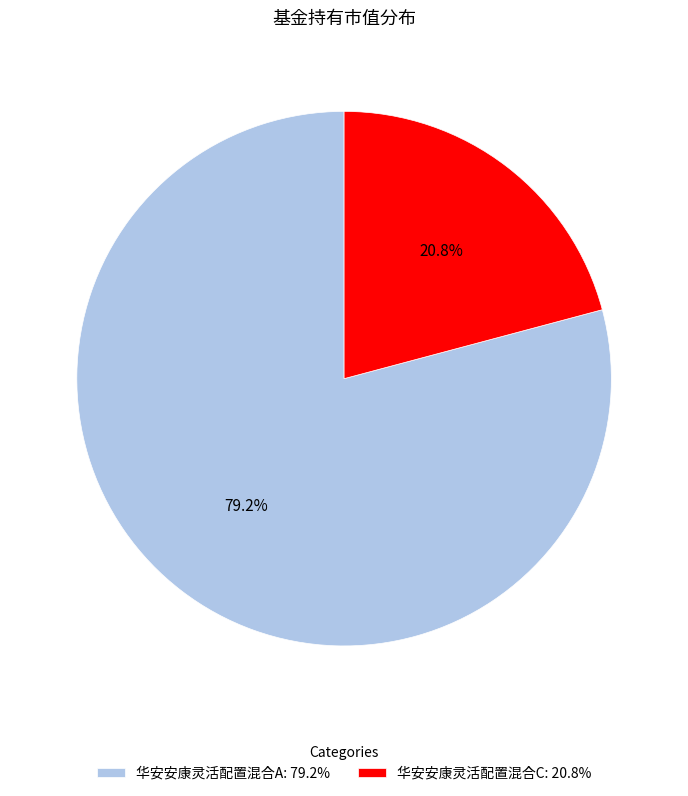

Count the number of slices in the pie.

2